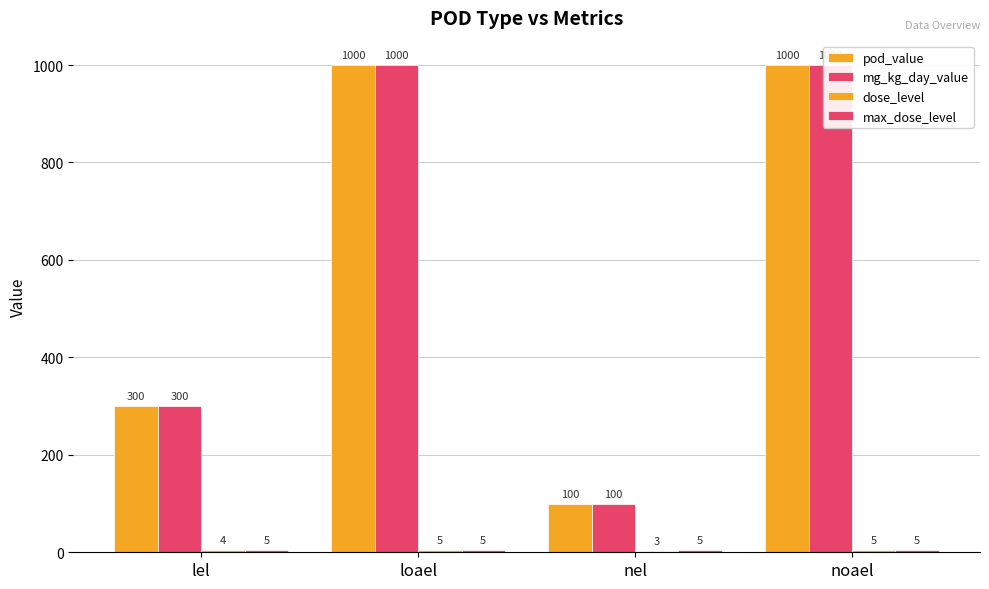

What position from the right is lel?

4